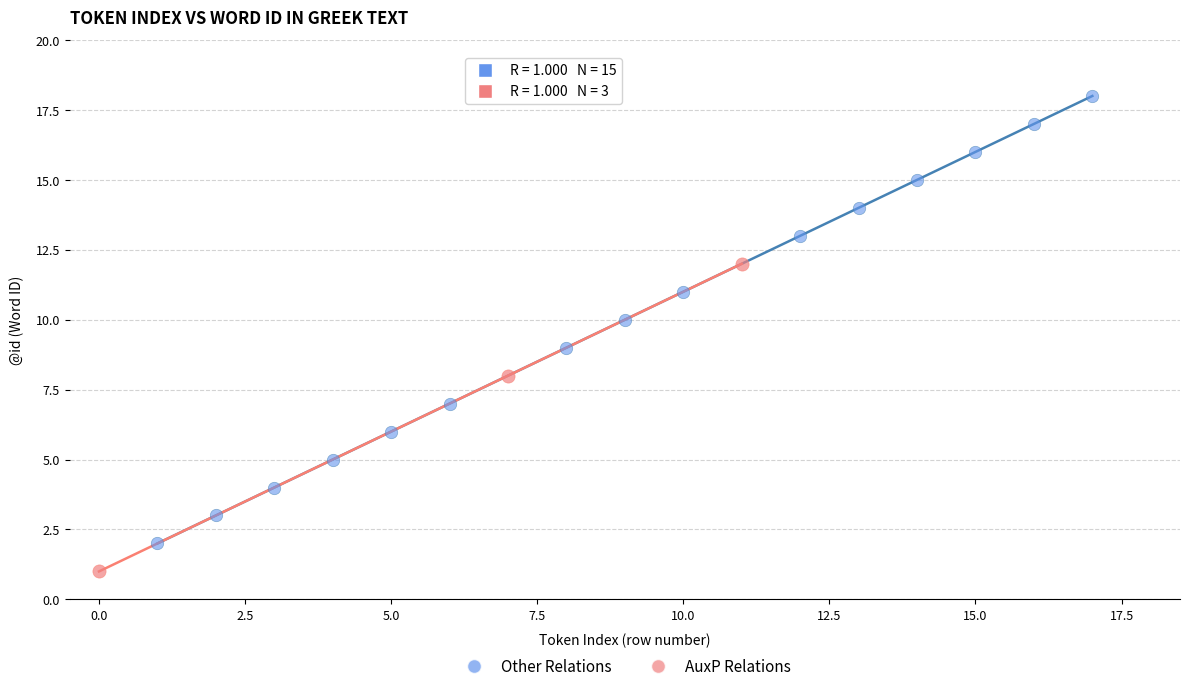

Which series has the largest Y range (max minus min)?

Other Relations